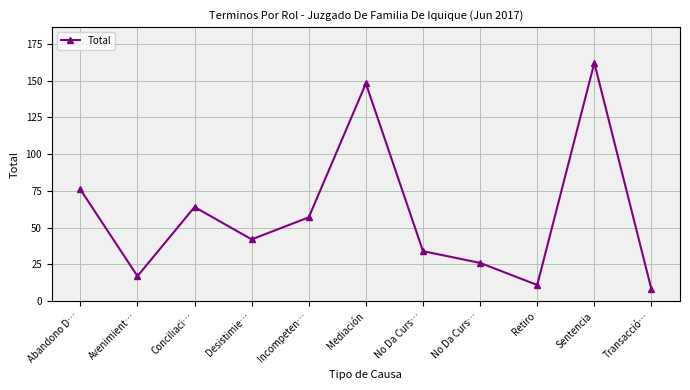

Rank the categories by value from highest to lowest.

Sentencia, Mediación, Abandono D…, Conciliaci…, Incompeten…, Desistimie…, No Da Curs…, No Da Curs…, Avenimient…, Retiro, Transacció…